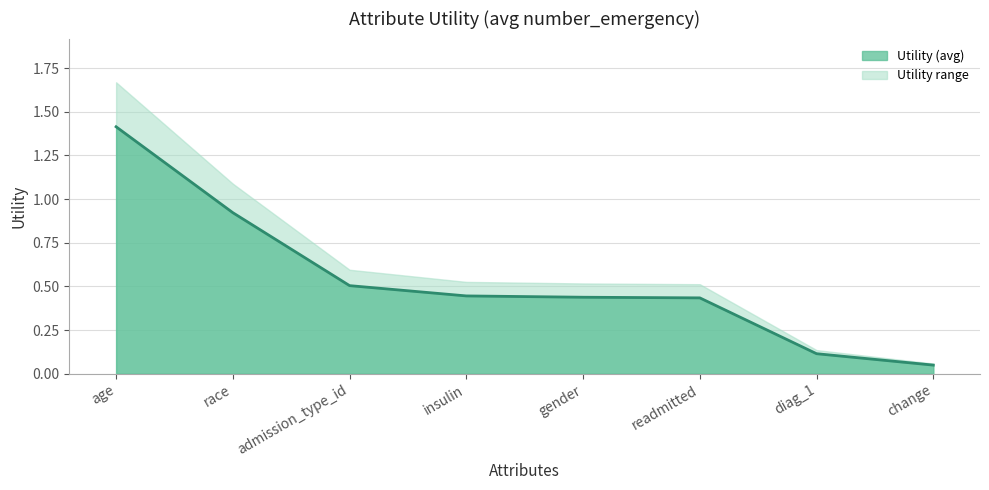

At which label is the value closest to 0?

change